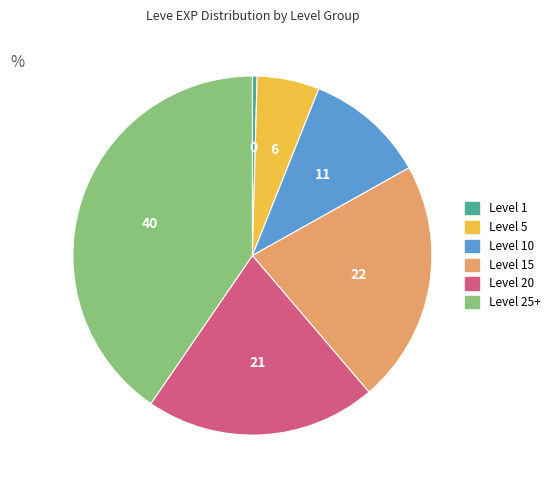

Does any single category account for the majority?

No